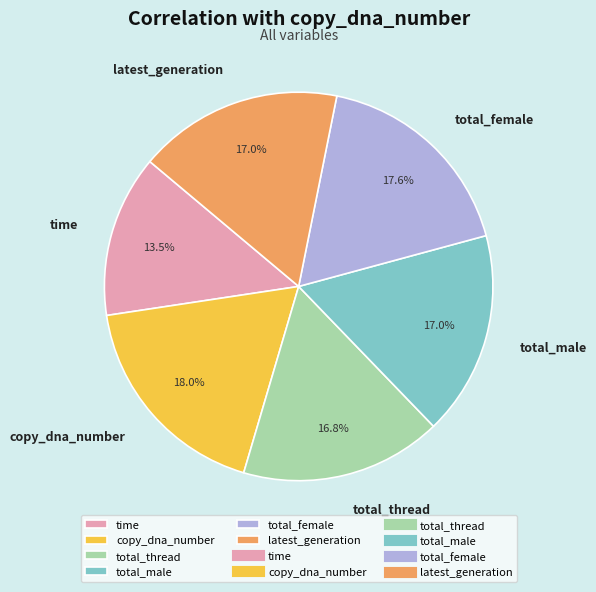

What percentage is NOT represented by latest_generation?

83.0%